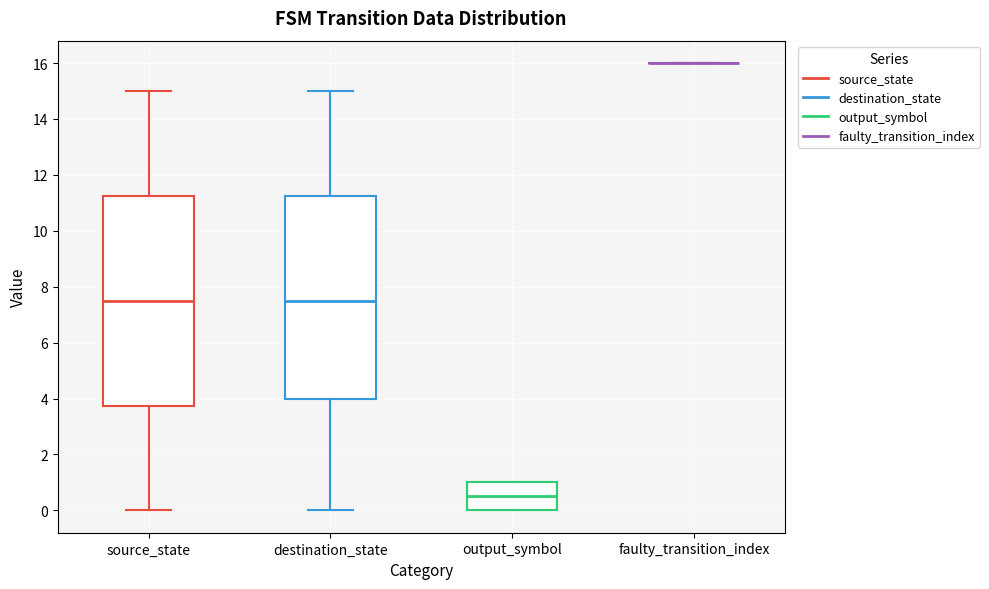

Reading left to right, read every box against the y-axis: the position of its median line, the range the box covers, and the ends of its whiskers. The values are not printed on the chart, so give them approximately, as read against the axis.

source_state: median 7.6, box 3.8 to 11.2, whiskers 0.0 to 15.0
destination_state: median 7.6, box 4.0 to 11.2, whiskers 0.0 to 15.0
output_symbol: median 0.6, box 0.0 to 1.0, whiskers 0.0 to 1.0
faulty_transition_index: box collapsed to a line at 16.0, whiskers 16.0 to 16.0